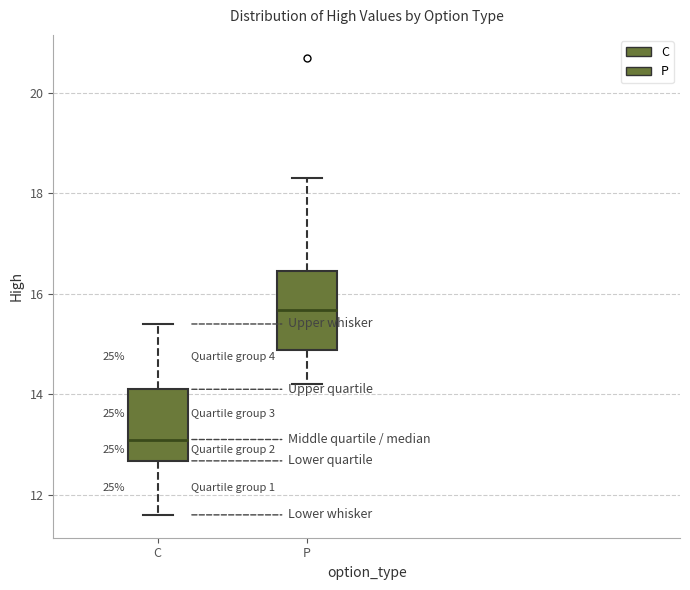

Reading left to right, read every box against the y-axis: the position of its median line, the range the box covers, and the ends of its whiskers. The values are not printed on the chart, so give them approximately, as read against the axis.

C: median 13.2, box 12.6 to 14.2, whiskers 11.6 to 15.4
P: median 15.6, box 14.8 to 16.4, whiskers 14.2 to 18.4